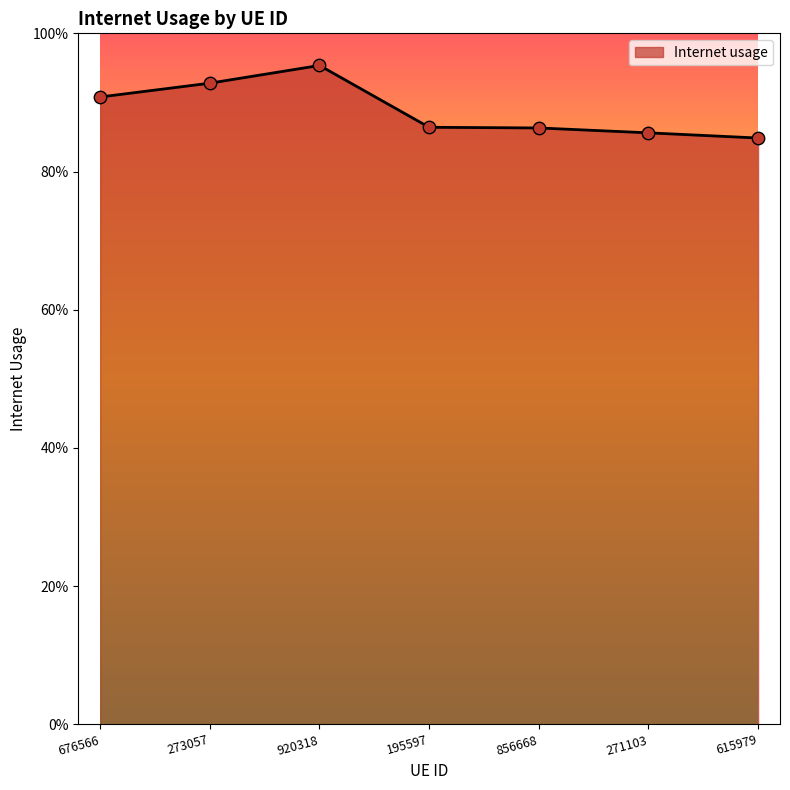

Between 856668 and 195597, which is larger?

195597